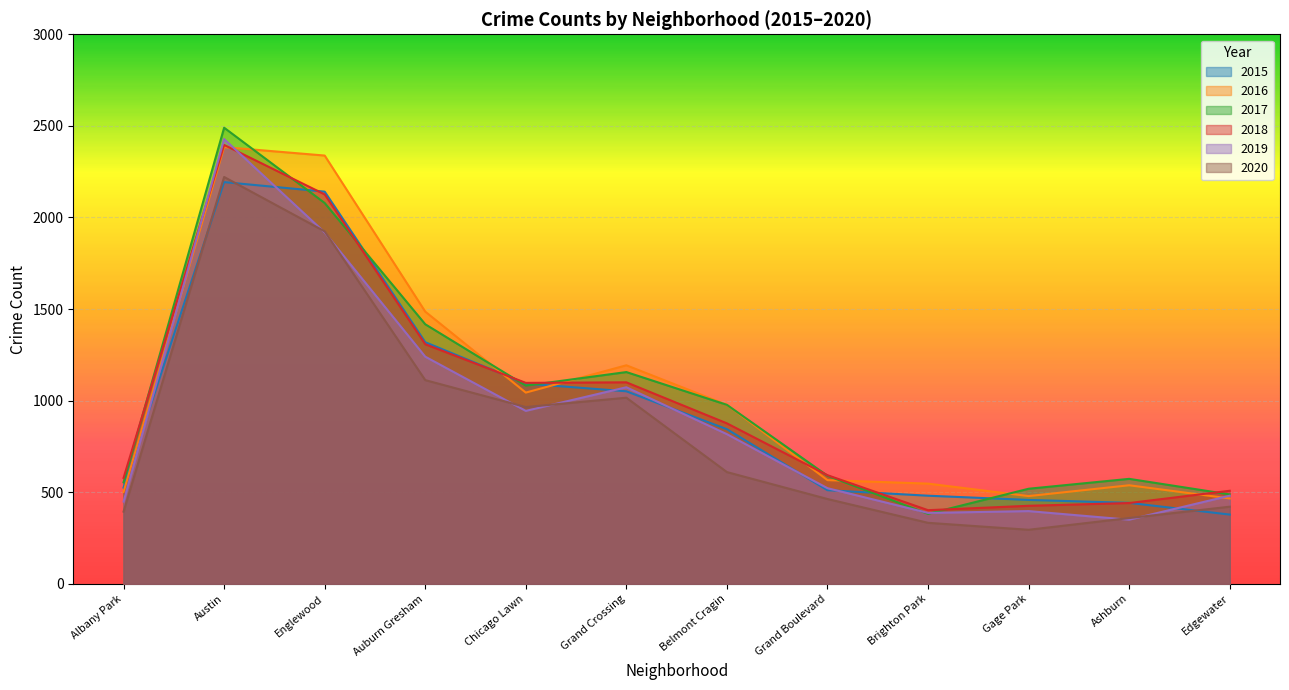

Which series has the widest spread of values?

2017